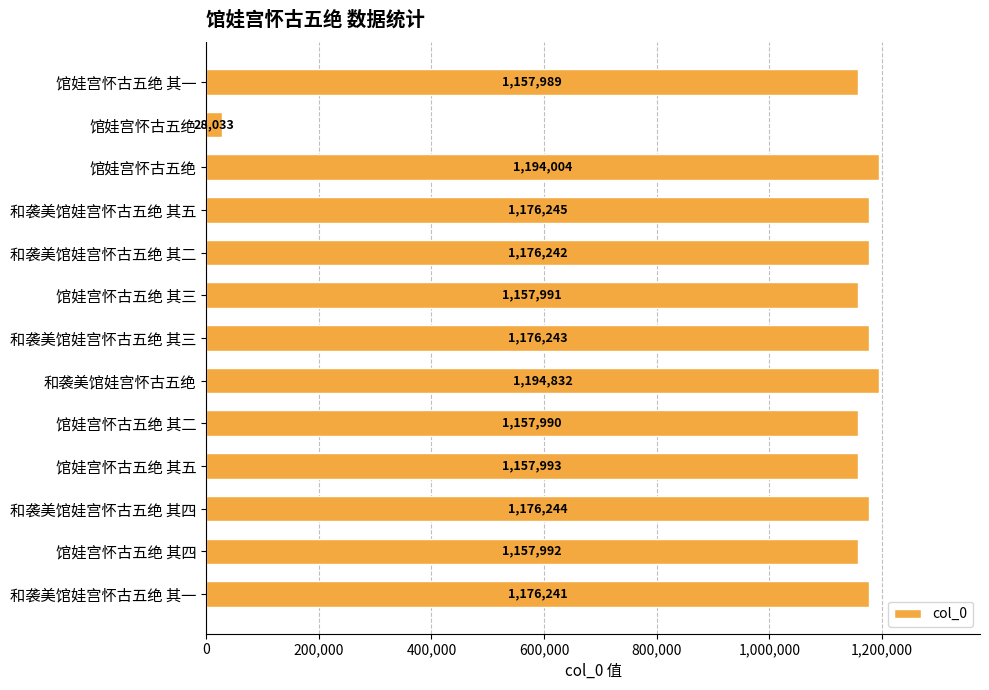

Does the chart contain any negative values?

No